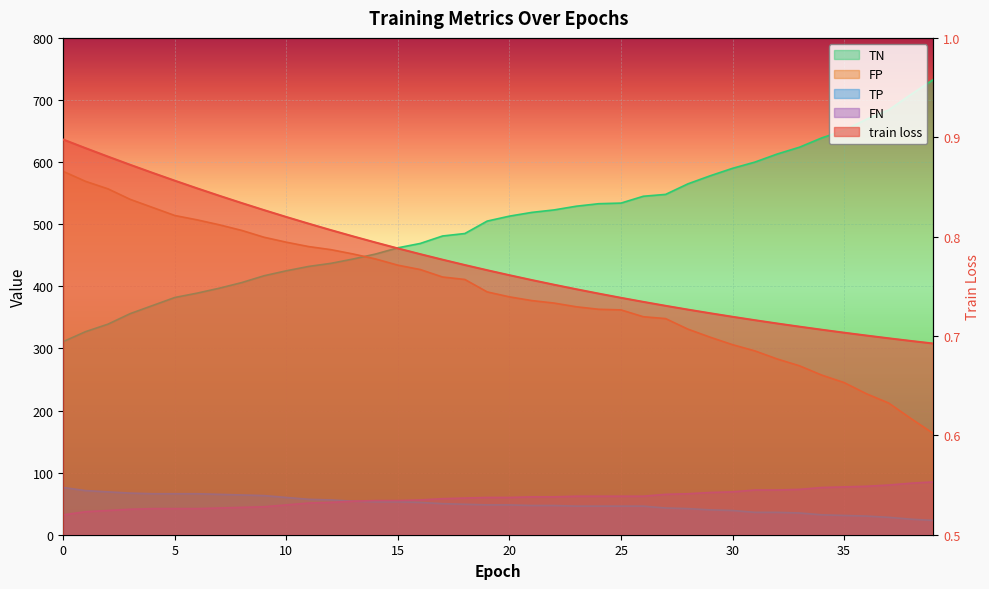

The value of FN at 12 is 89.0. True or false?

False